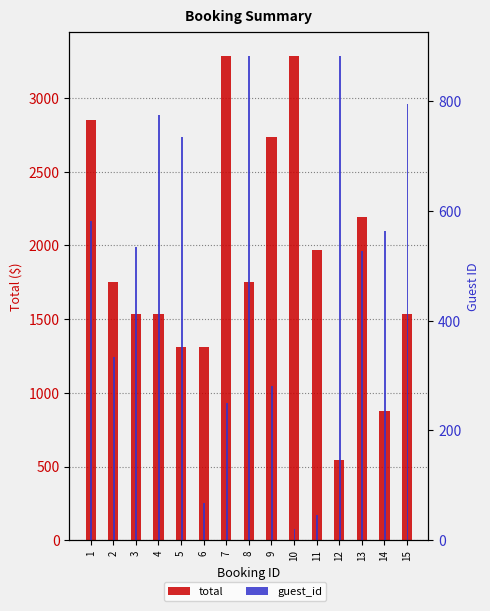

What is the value of the total bar at the 13th from the left?

2190.0